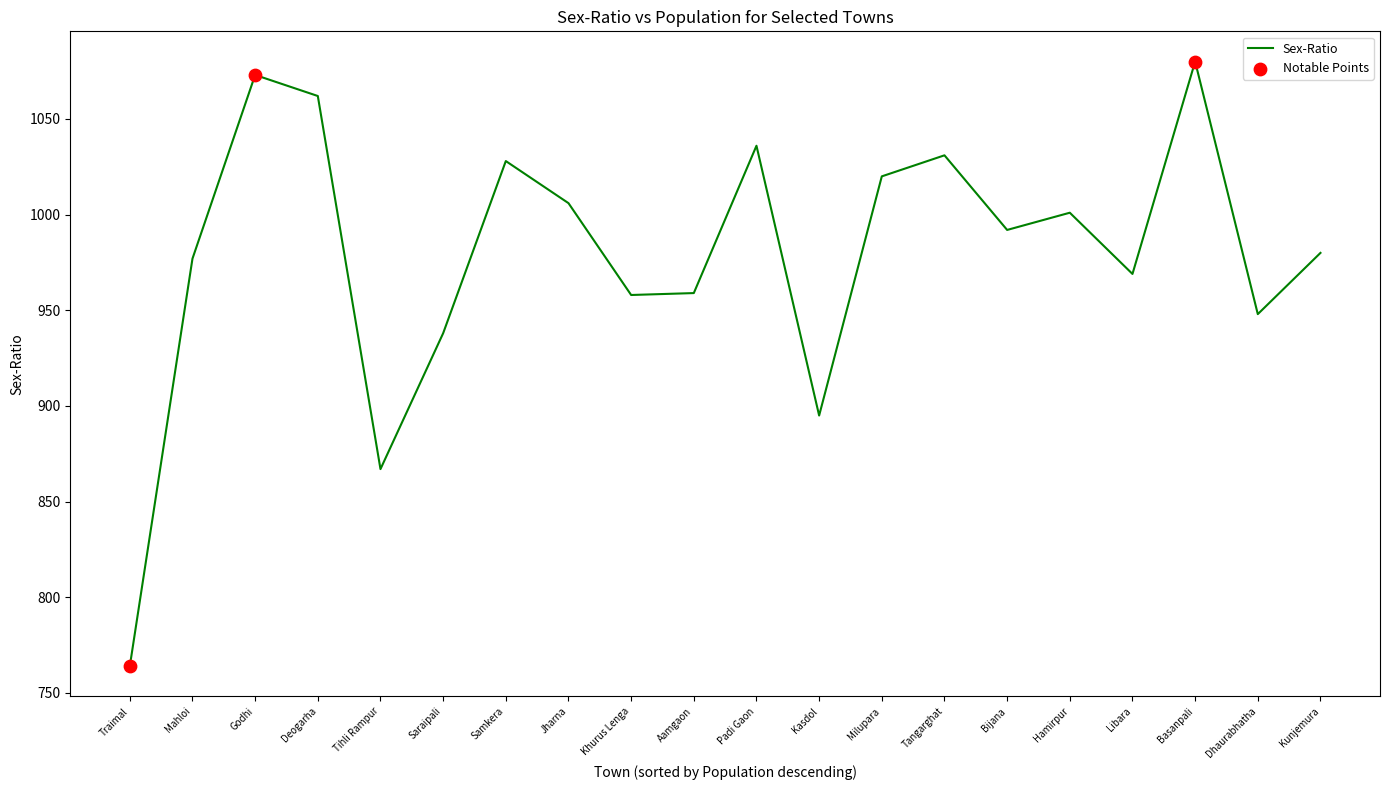

Which has a higher value, Deogarha or Bijana?

Deogarha